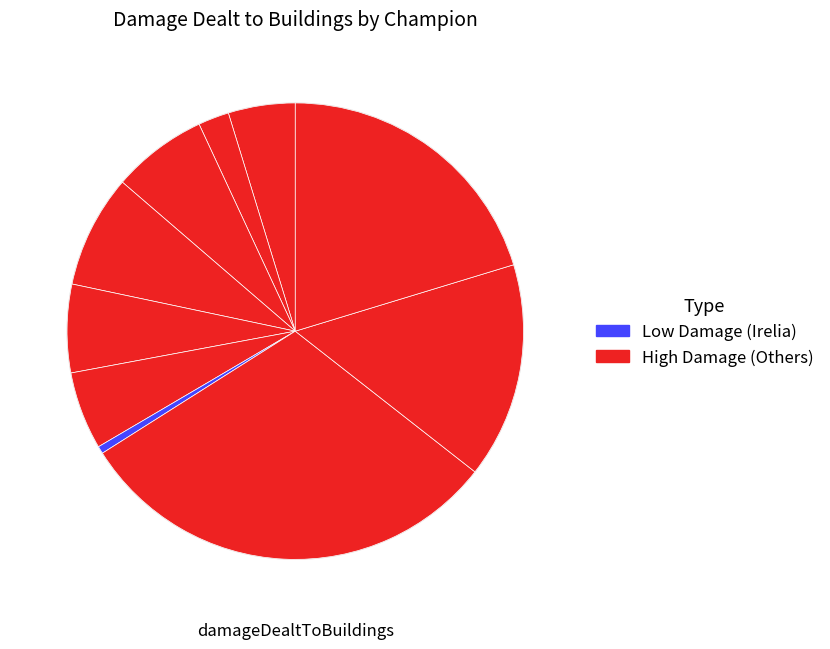

Count the number of slices in the pie.

10